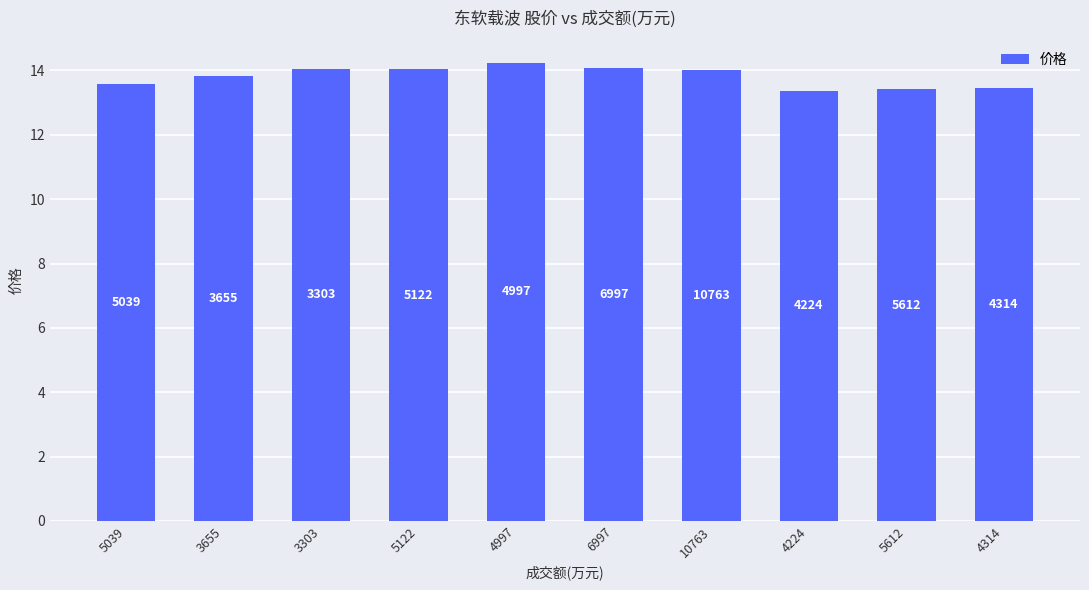

What is the sum of all values?

138.0